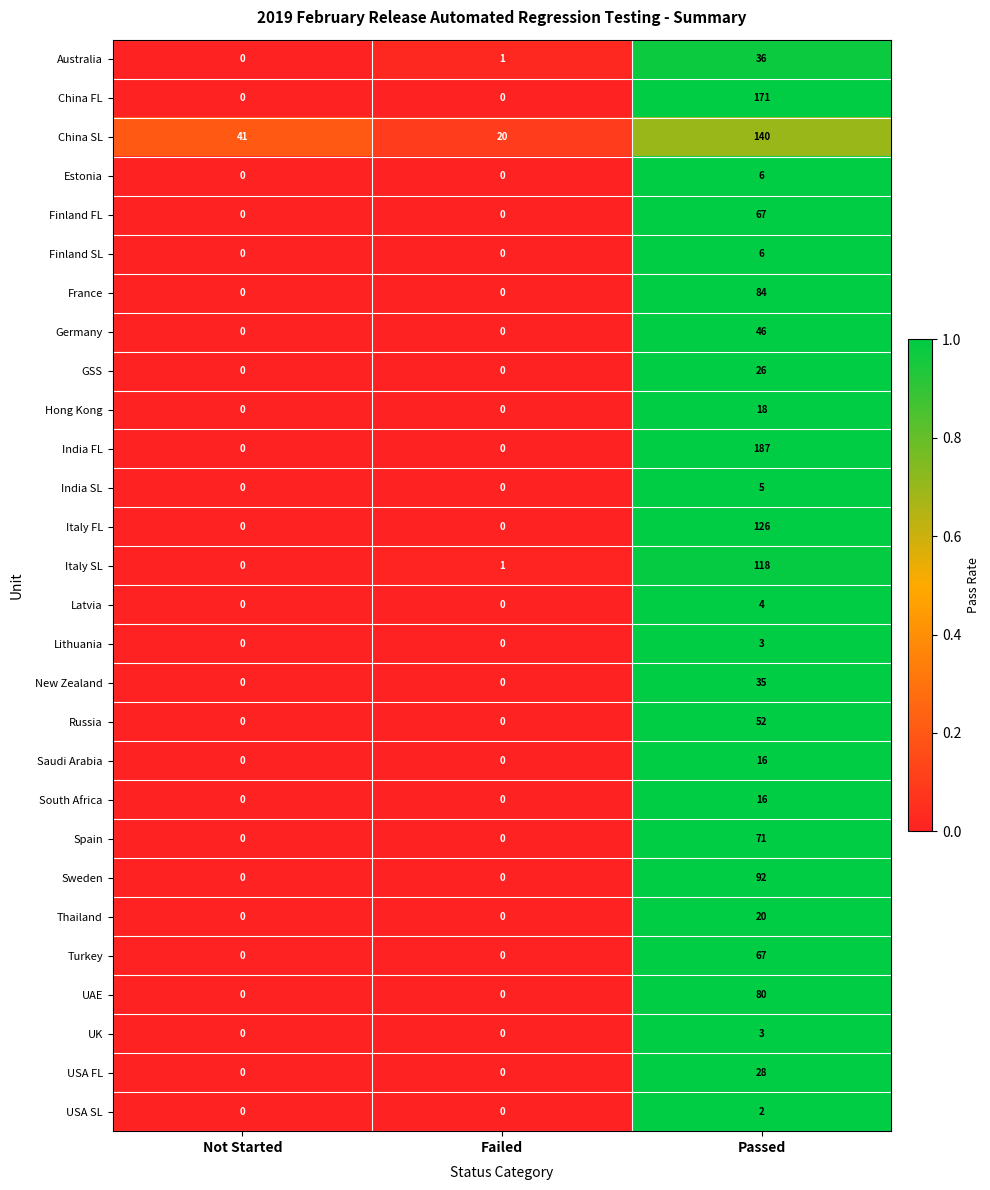

What is the average value of the Spain series?

24